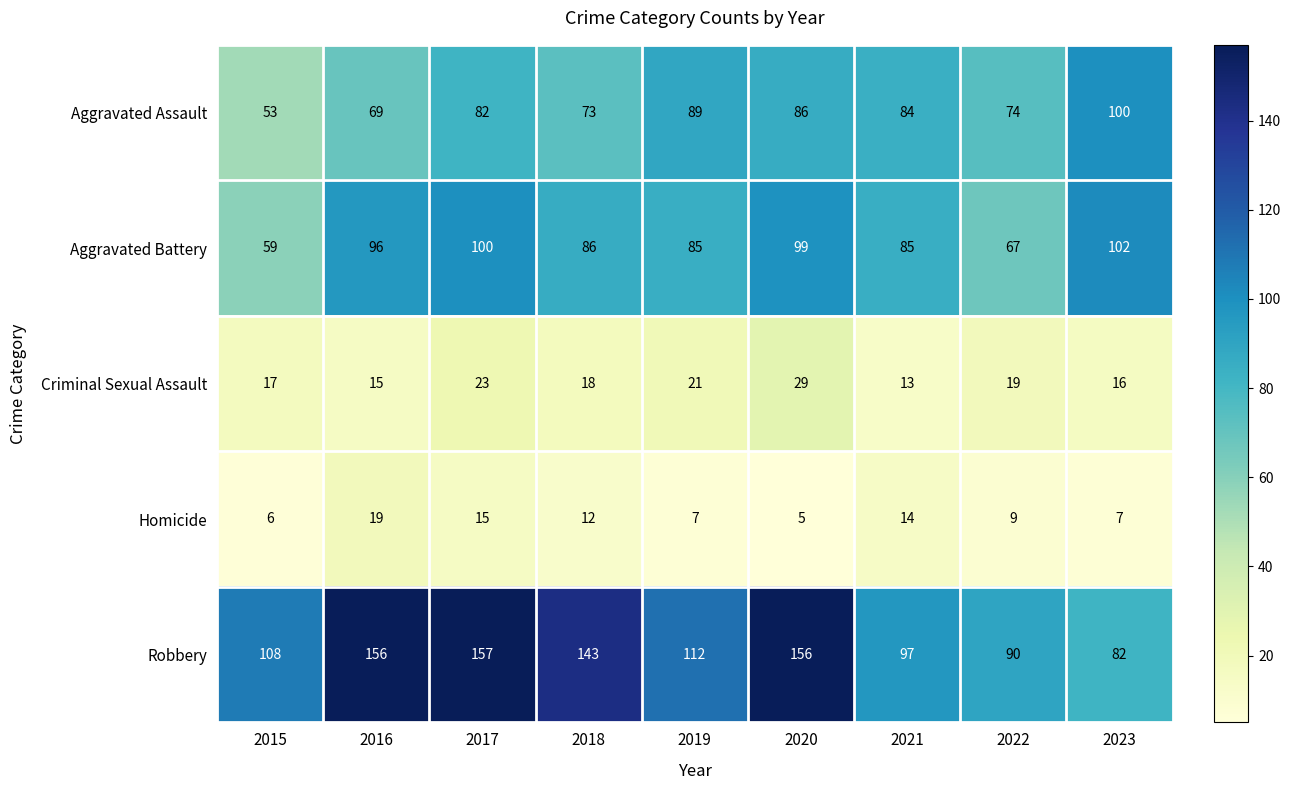

Count the number of data series in this chart.

5